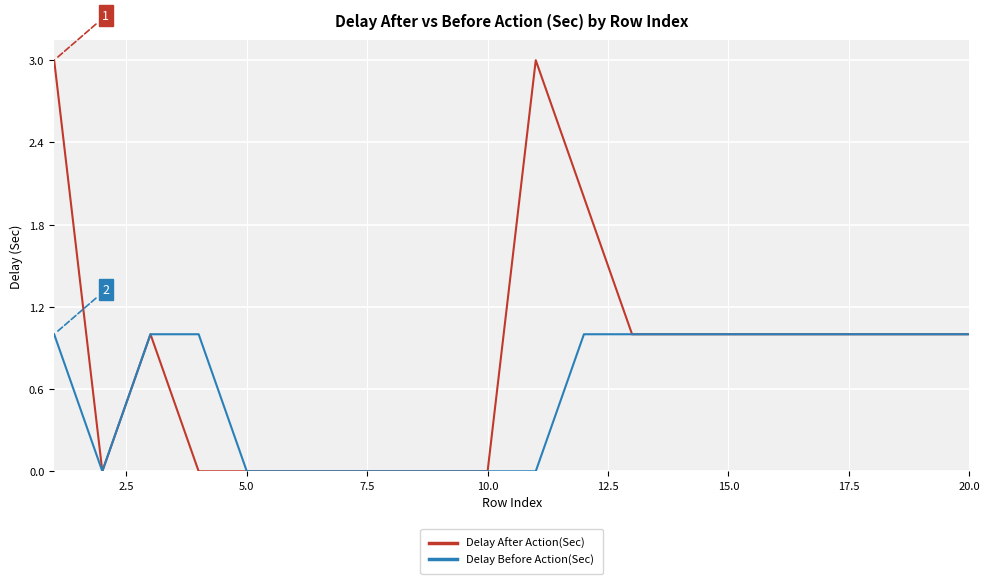

Which series has the widest spread of values?

Delay After Action(Sec)